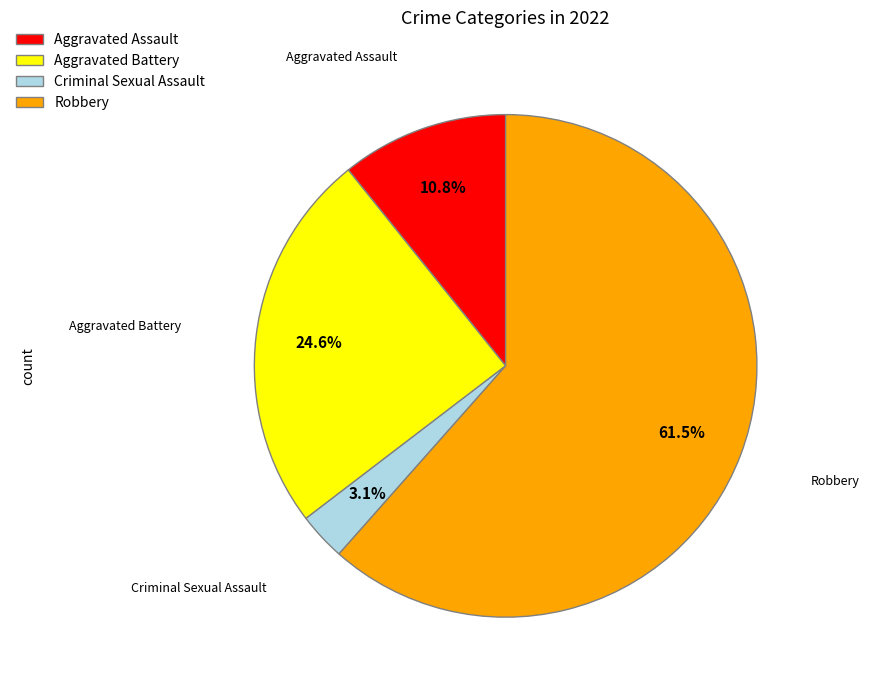

To the nearest percent, what is the average slice percentage?

25%